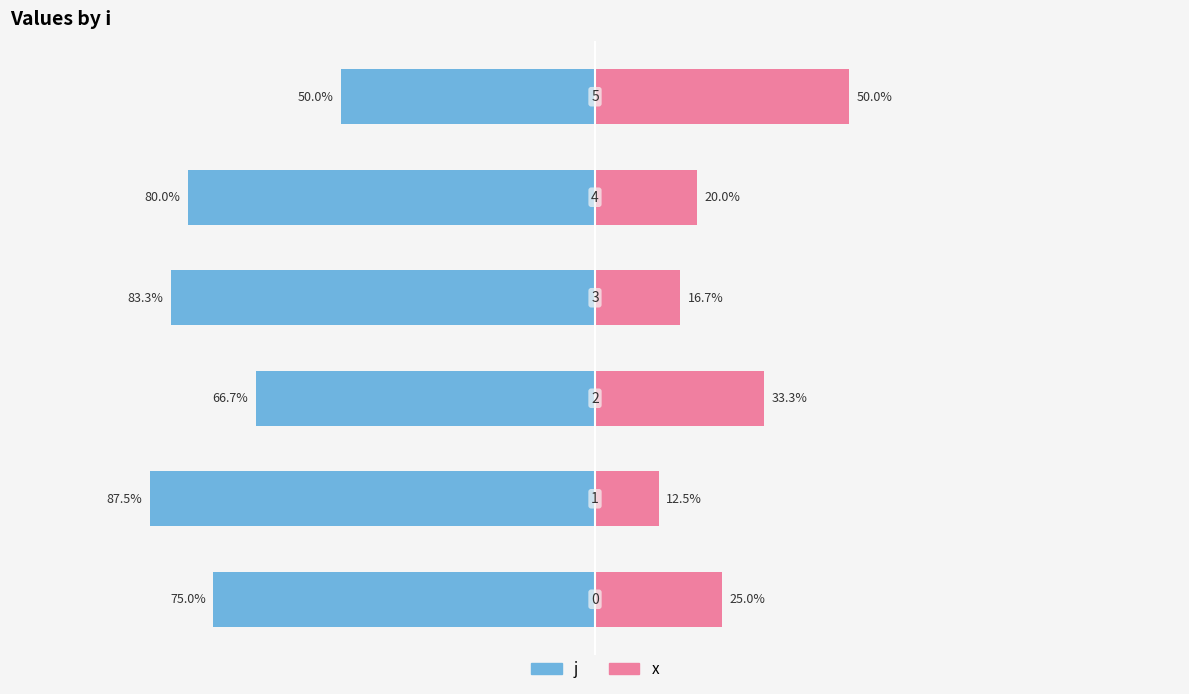

What is the difference between the maximum and minimum values in the x series?

37.5